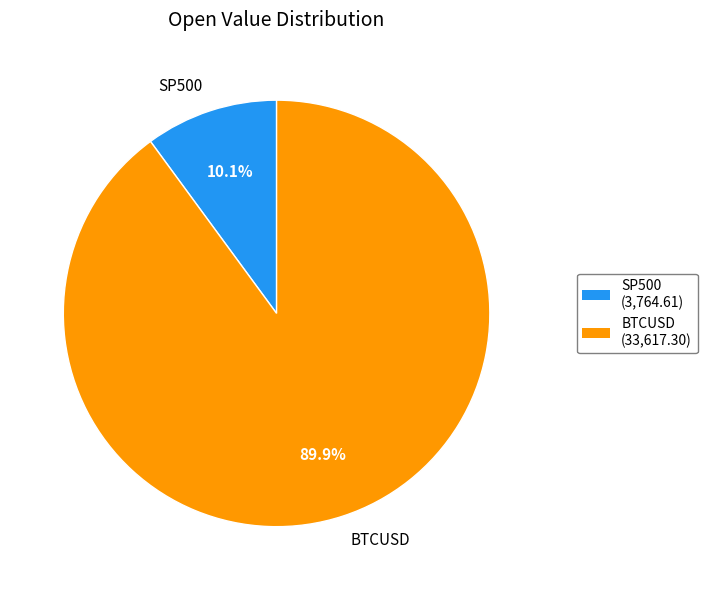

How many slices are in this pie chart?

2